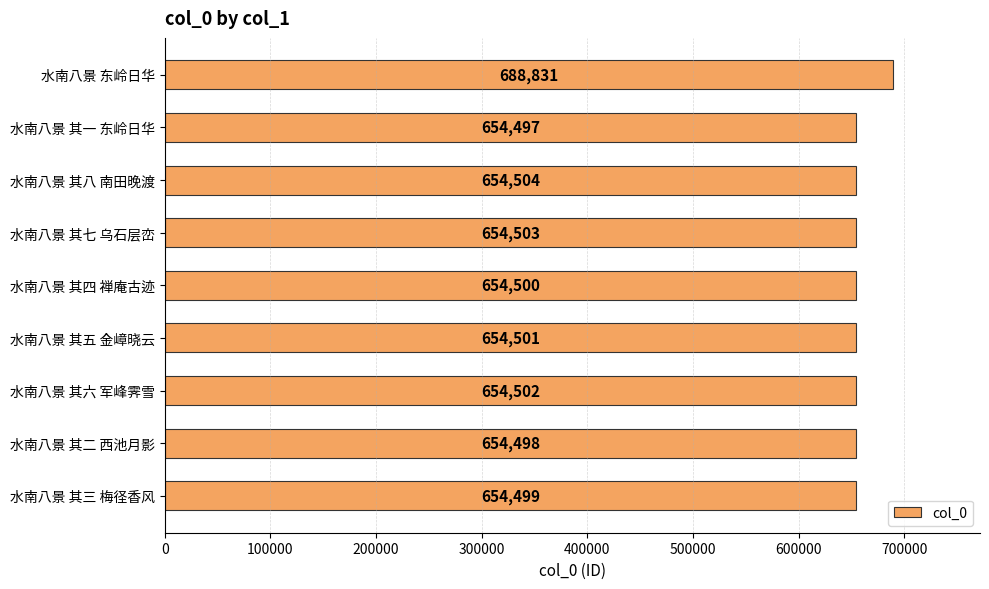

Rank the categories by value from lowest to highest.

水南八景 其一 东岭日华, 水南八景 其二 西池月影, 水南八景 其三 梅径香风, 水南八景 其四 禅庵古迹, 水南八景 其五 金嶂晓云, 水南八景 其六 军峰霁雪, 水南八景 其七 乌石层峦, 水南八景 其八 南田晚渡, 水南八景 东岭日华